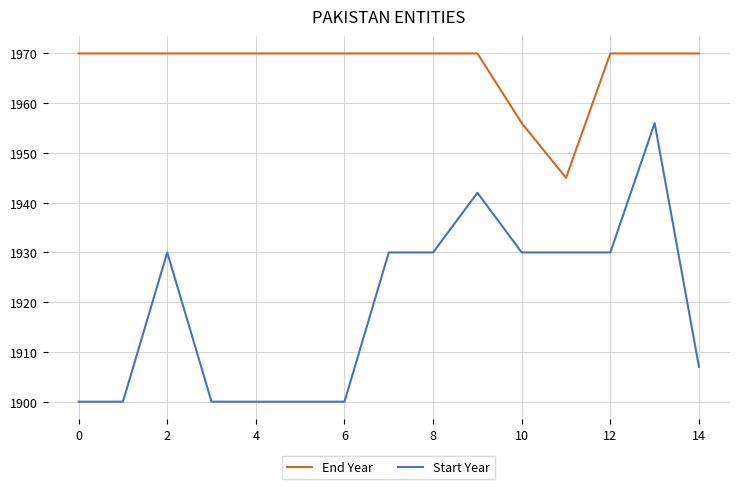

Rank the series by their maximum value, from lowest to highest.

Start Year, End Year